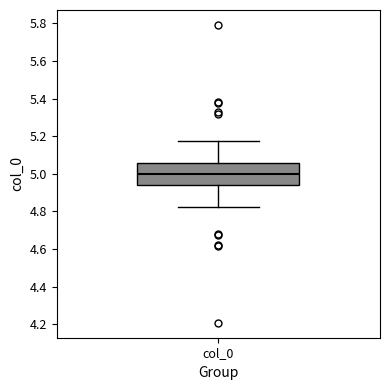

Read this box plot against the y-axis: the position of the median line, the range covered by the box, and the ends of both whiskers. The values are not printed on the chart, so give them approximately, as read against the axis.

median 5.00, box 4.94 to 5.06, whiskers 4.82 to 5.18